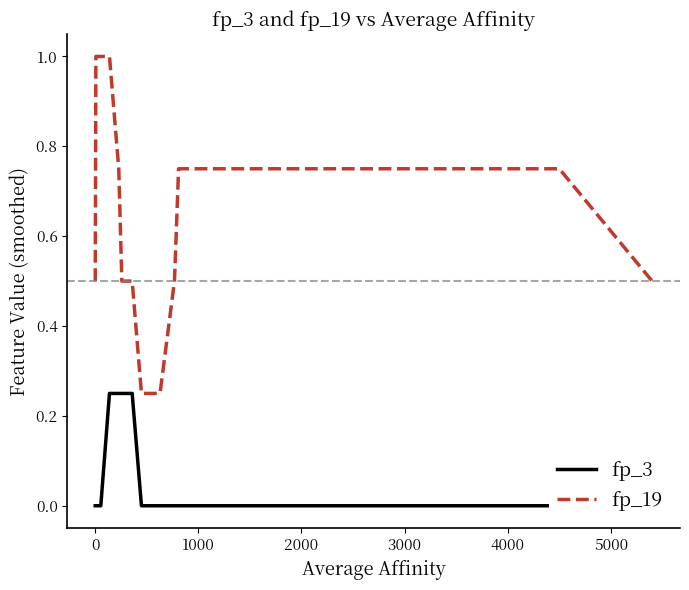

Reading left to right, extract all data points from this chart.

fp_3: 0.0	0.0	0.0	0.0	0.0	0.0	0.2	0.2	0.2	0.2	0.0	0.0	0.0	0.0	0.0	0.0	0.0	0.0	0.0	0.0
fp_19: 0.5	0.8	1.0	1.0	1.0	1.0	1.0	0.8	0.5	0.5	0.2	0.2	0.2	0.2	0.5	0.8	0.8	0.8	0.8	0.5